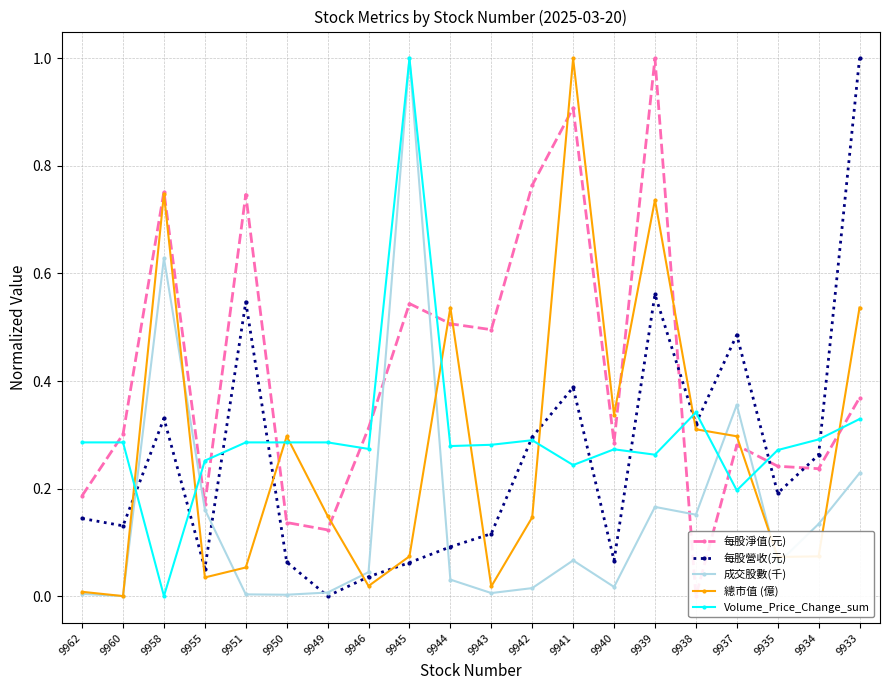

What are all the series names shown in the legend?

每股淨值(元), 每股營收(元), 成交股數(千), 總市值 (億), Volume_Price_Change_sum